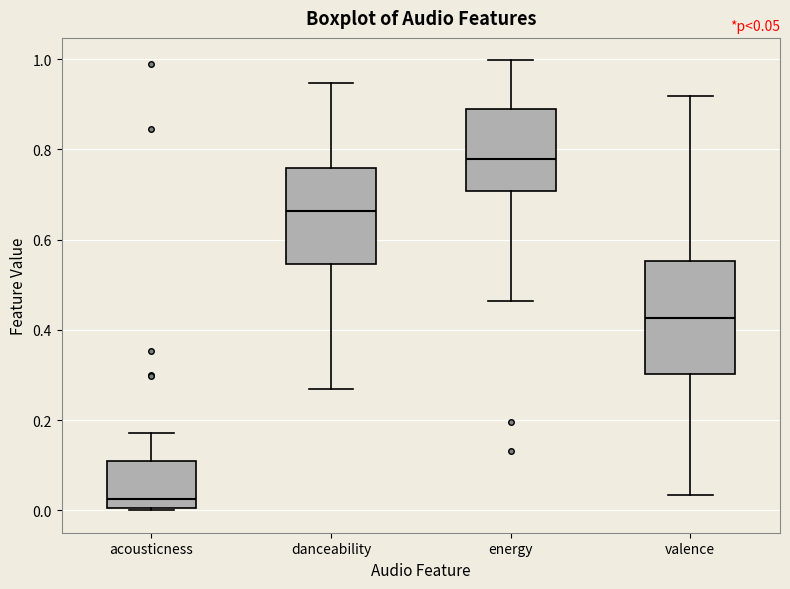

Which box is the tallest, from its lower edge to its upper edge?

valence